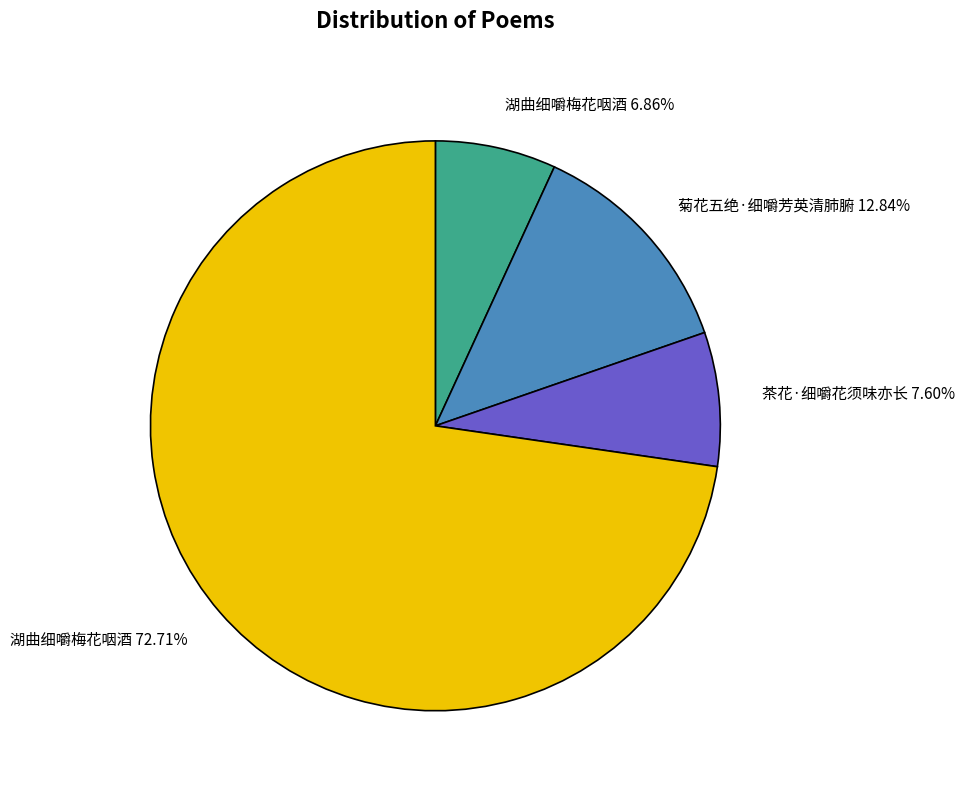

To the nearest percent, what is the average slice percentage?

25%